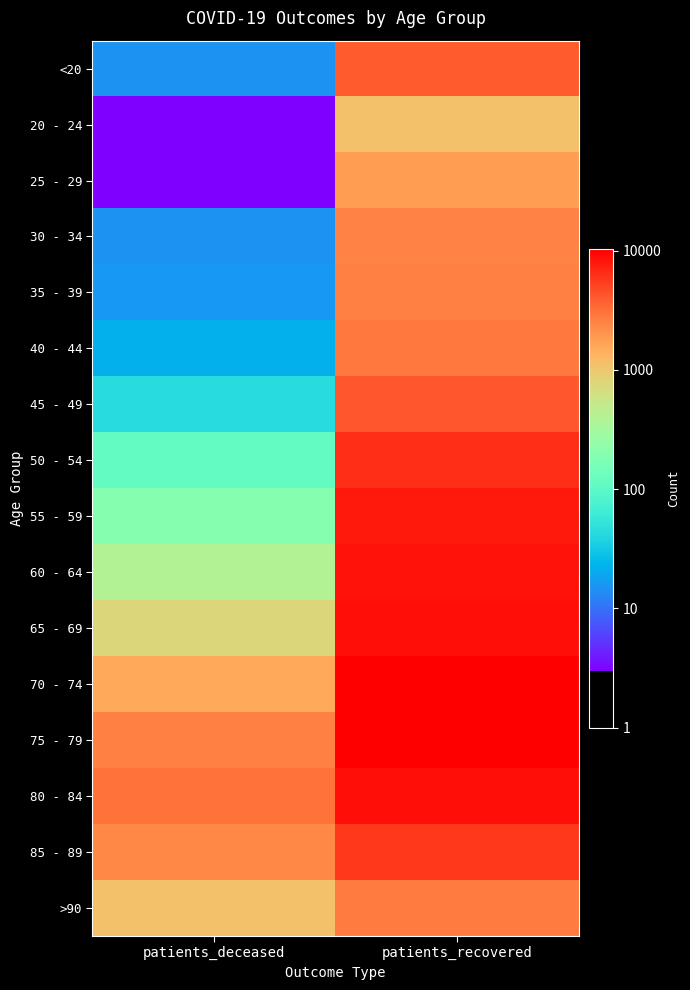

What is the spread (max minus min) of values at patients_recovered?

9271